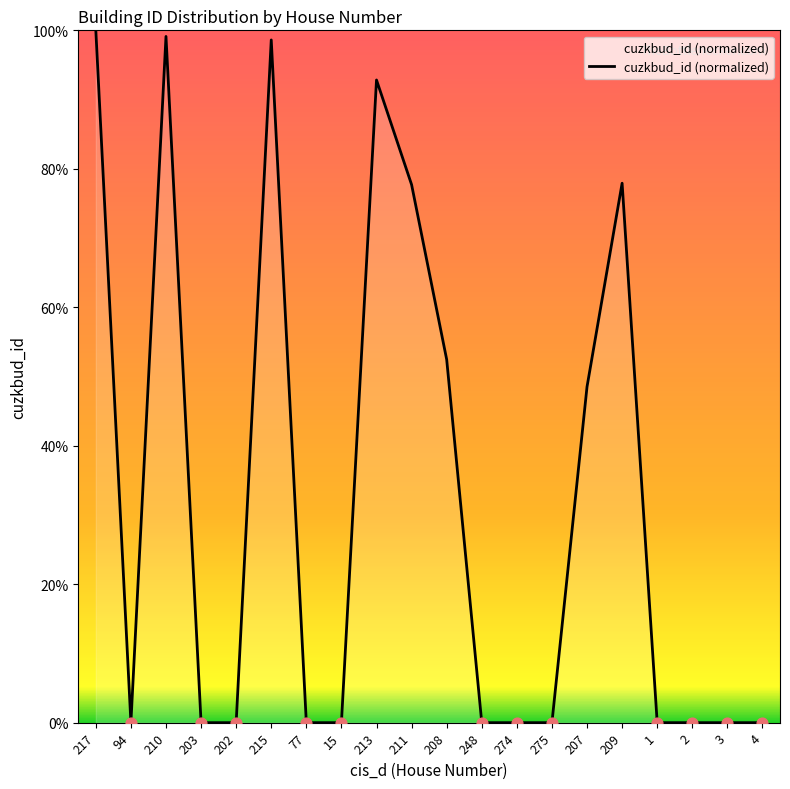

Between 274 and 210, which is larger?

210